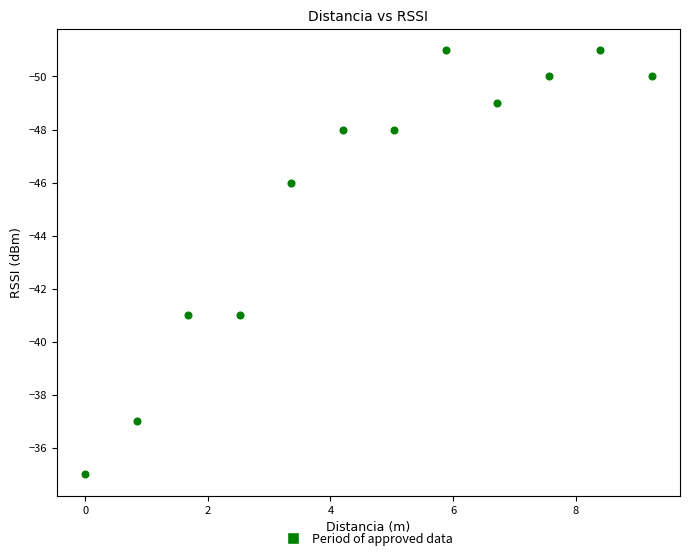

What is the range of Y values (max minus min)?

16